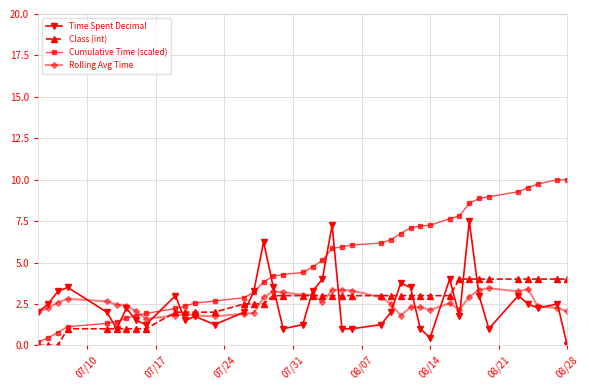

What is the maximum value shown in the chart?

10.0